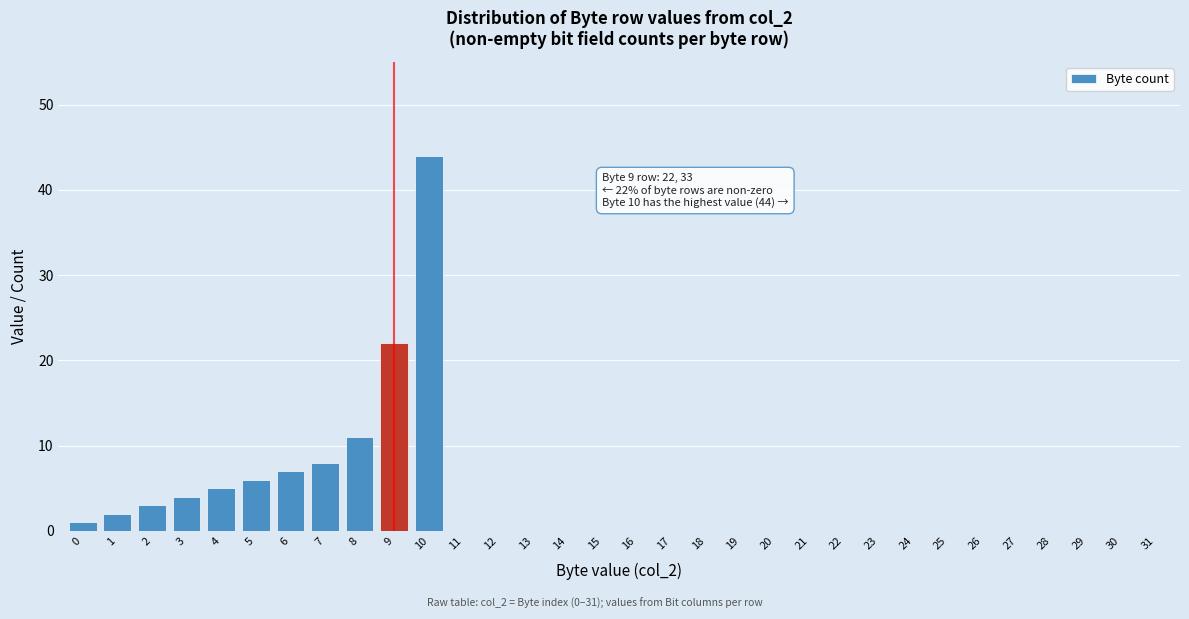

What is the maximum value shown in the chart?

44